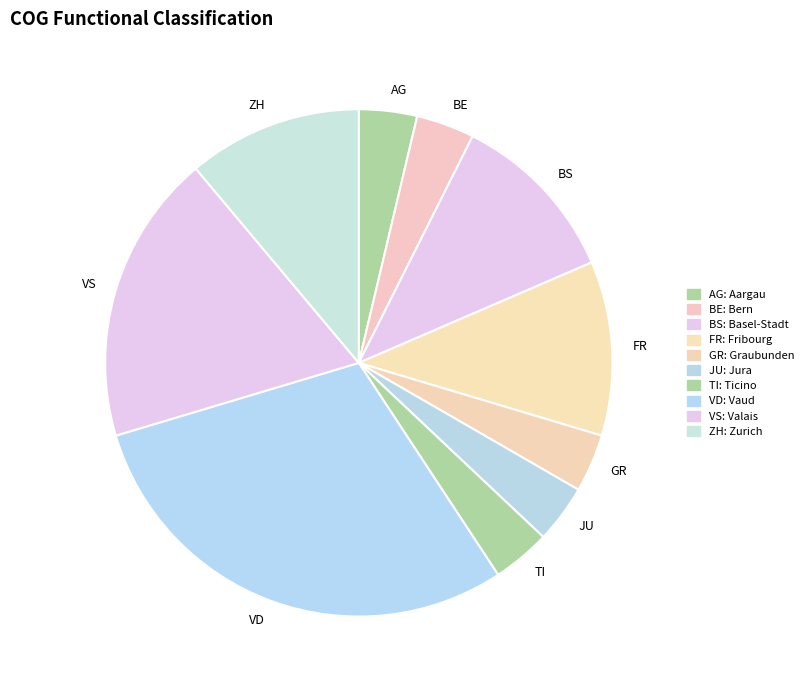

Does ZH represent more than half of the total?

No